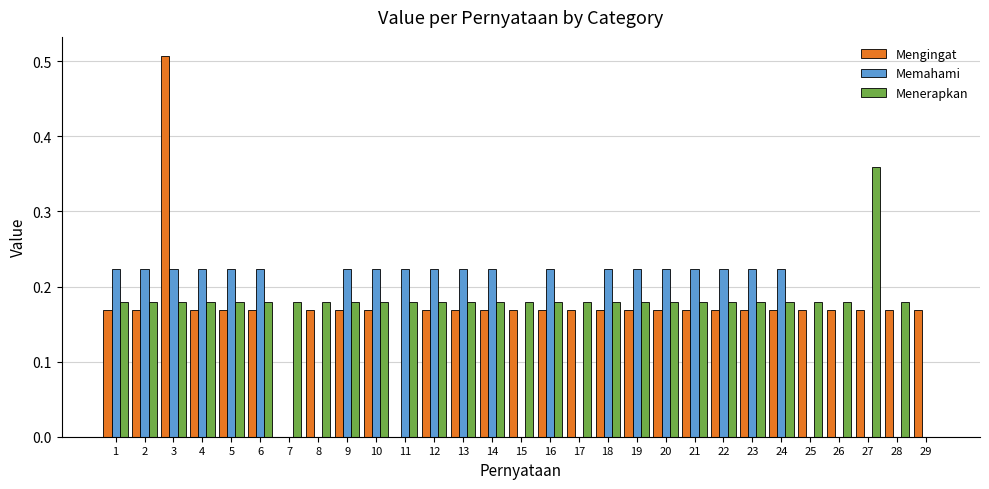

The value of Menerapkan at 16 is 0.1. True or false?

False